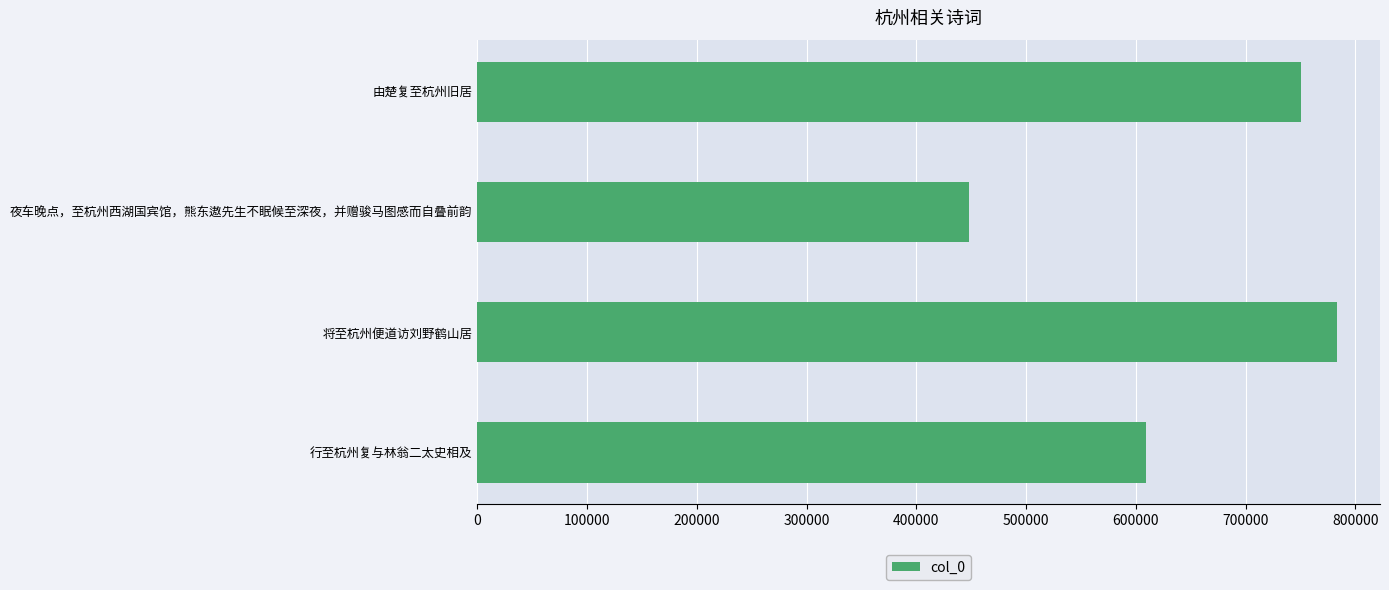

What is the change in value from 行至杭州复与林翁二太史相及 to 夜车晚点，至杭州西湖国宾馆，熊东遨先生不眠候至深夜，并赠骏马图感而自叠前韵?

-161247